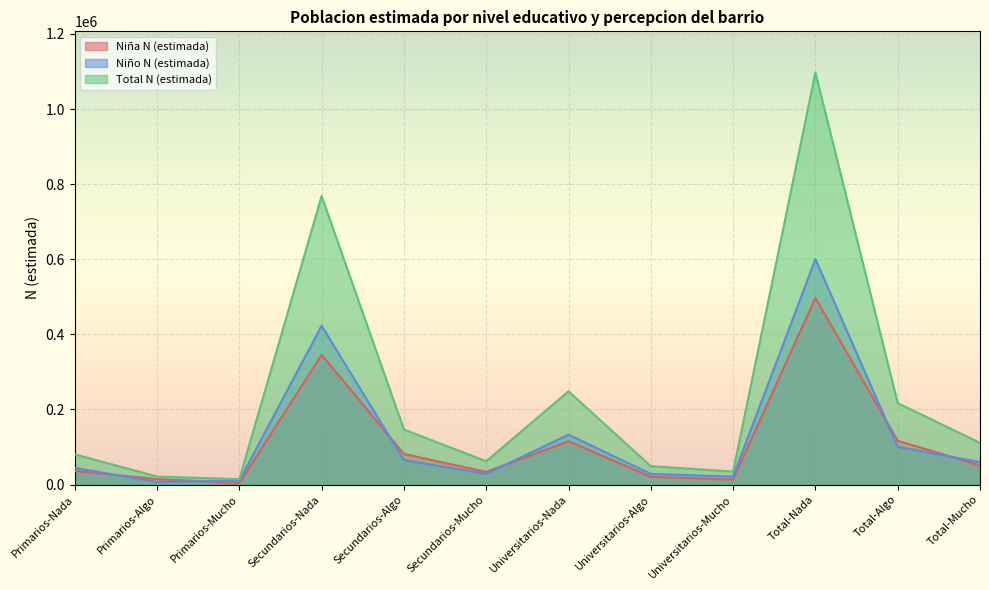

What is the spread (max minus min) of values at Primarios-Mucho?

10316